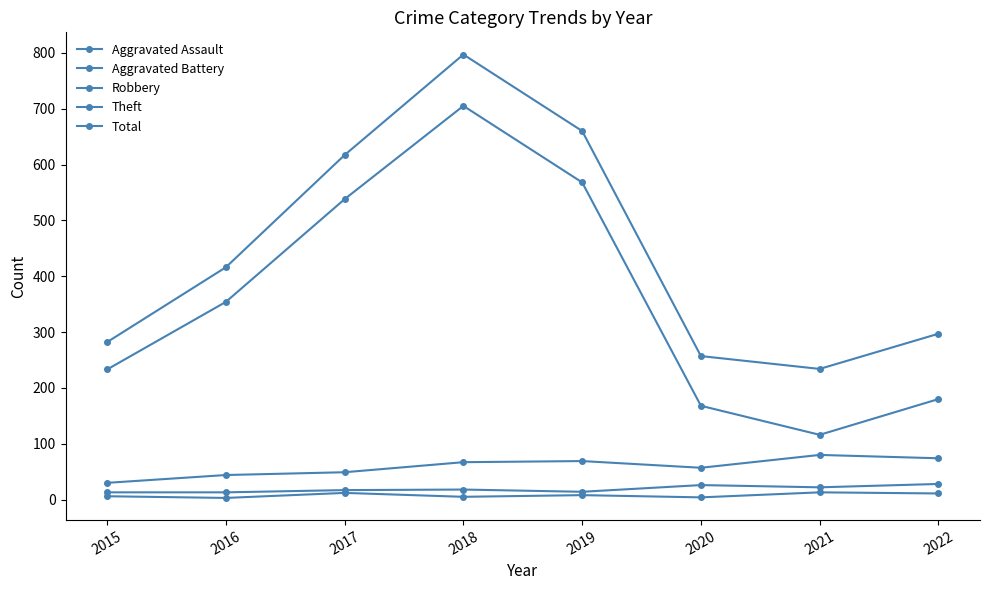

True or false: Total has more than 0 interior local peaks.

True